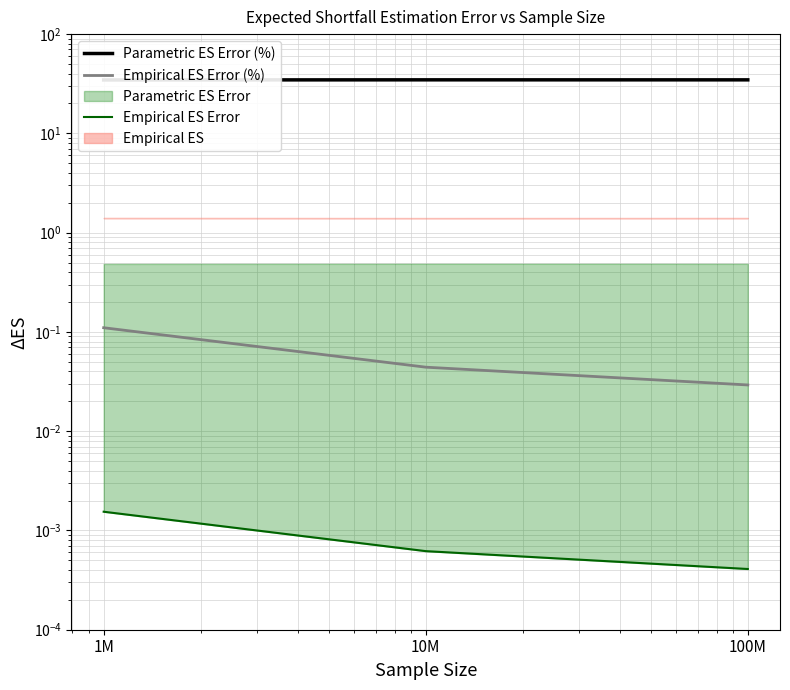

Which series has the widest spread of values?

Parametric ES Error (%)